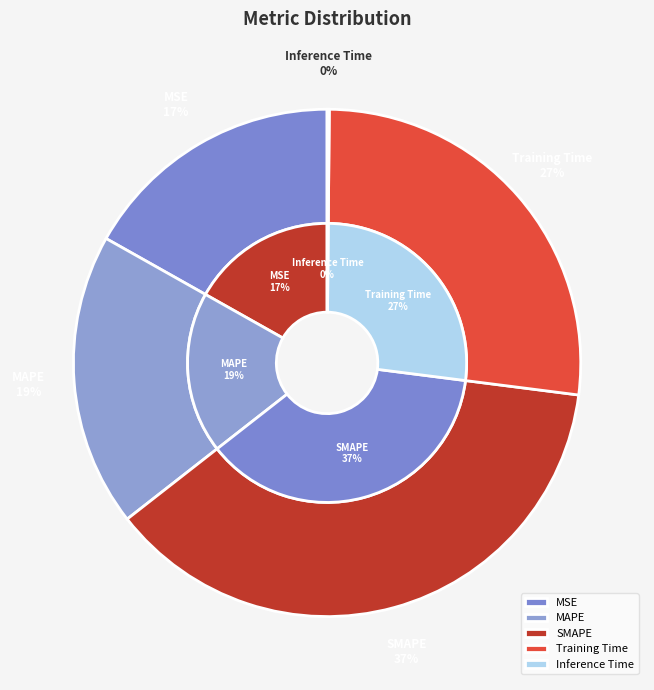

What is the change in value from MSE to SMAPE?

+1.1